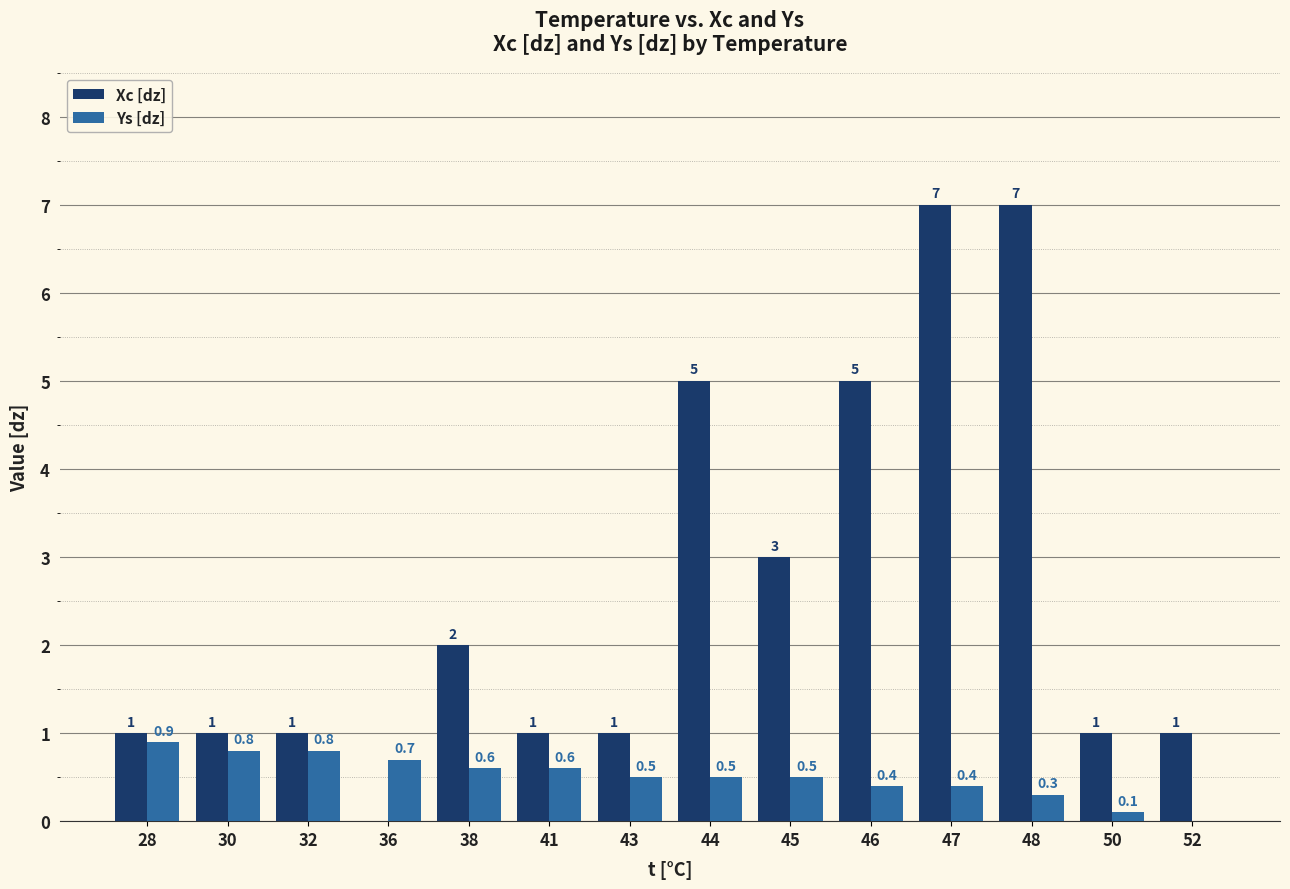

How many groups of bars are there?

14